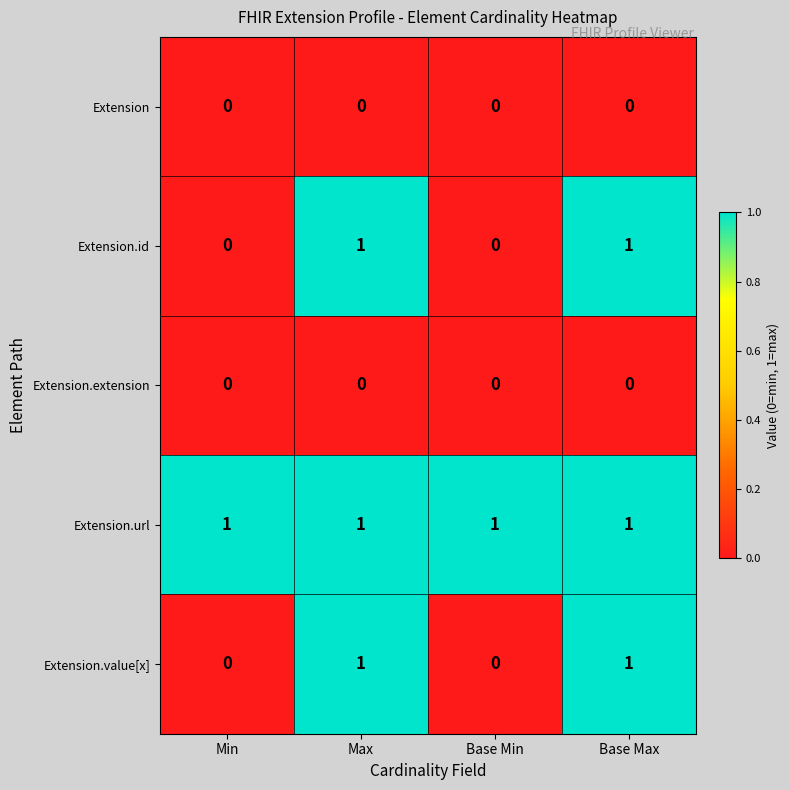

The value of Extension.url at Max is 1. True or false?

True